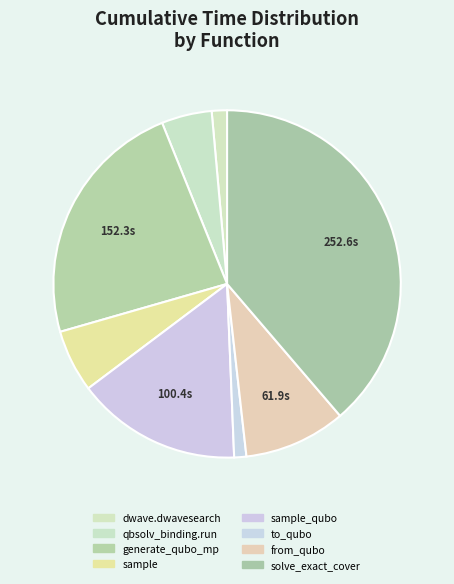

Is there a majority slice in this chart?

No